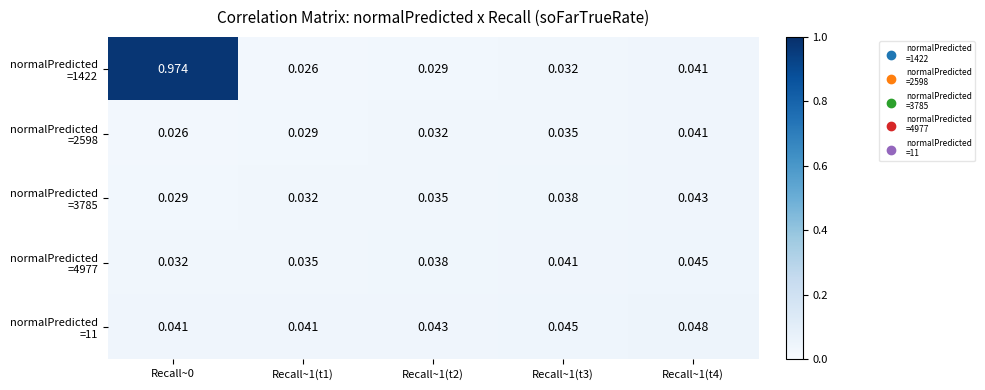

Rank the series by their maximum value, from lowest to highest.

normalPredicted =2598, normalPredicted =3785, normalPredicted =4977, normalPredicted =11, normalPredicted =1422